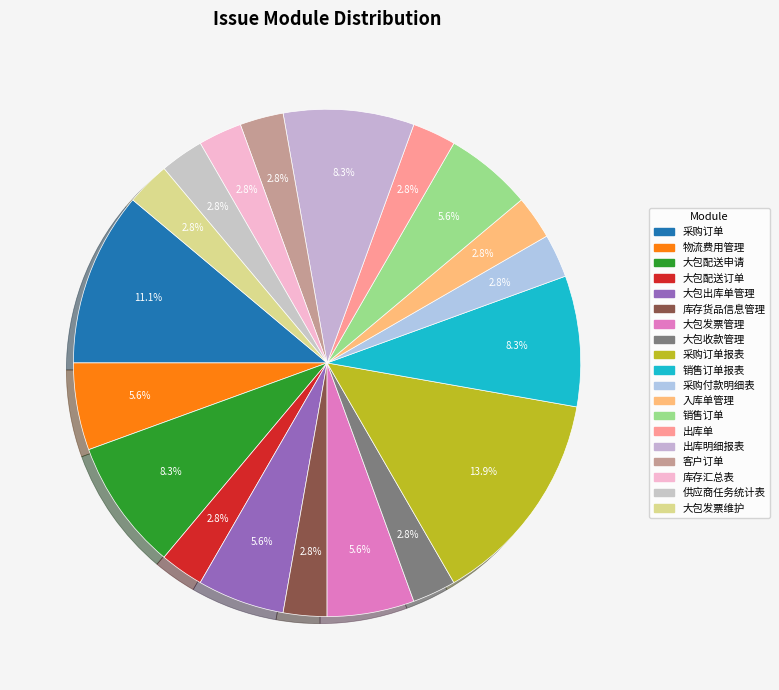

How many slices are in this pie chart?

19